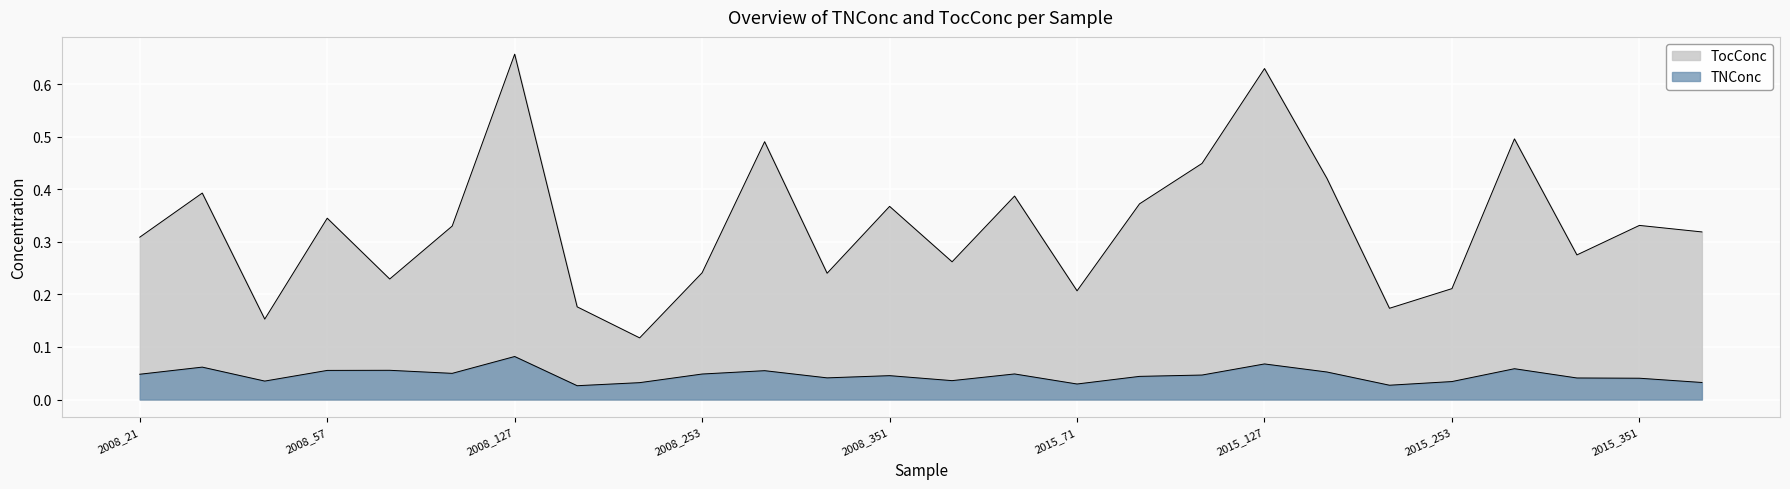

How many lines are shown in the chart?

2